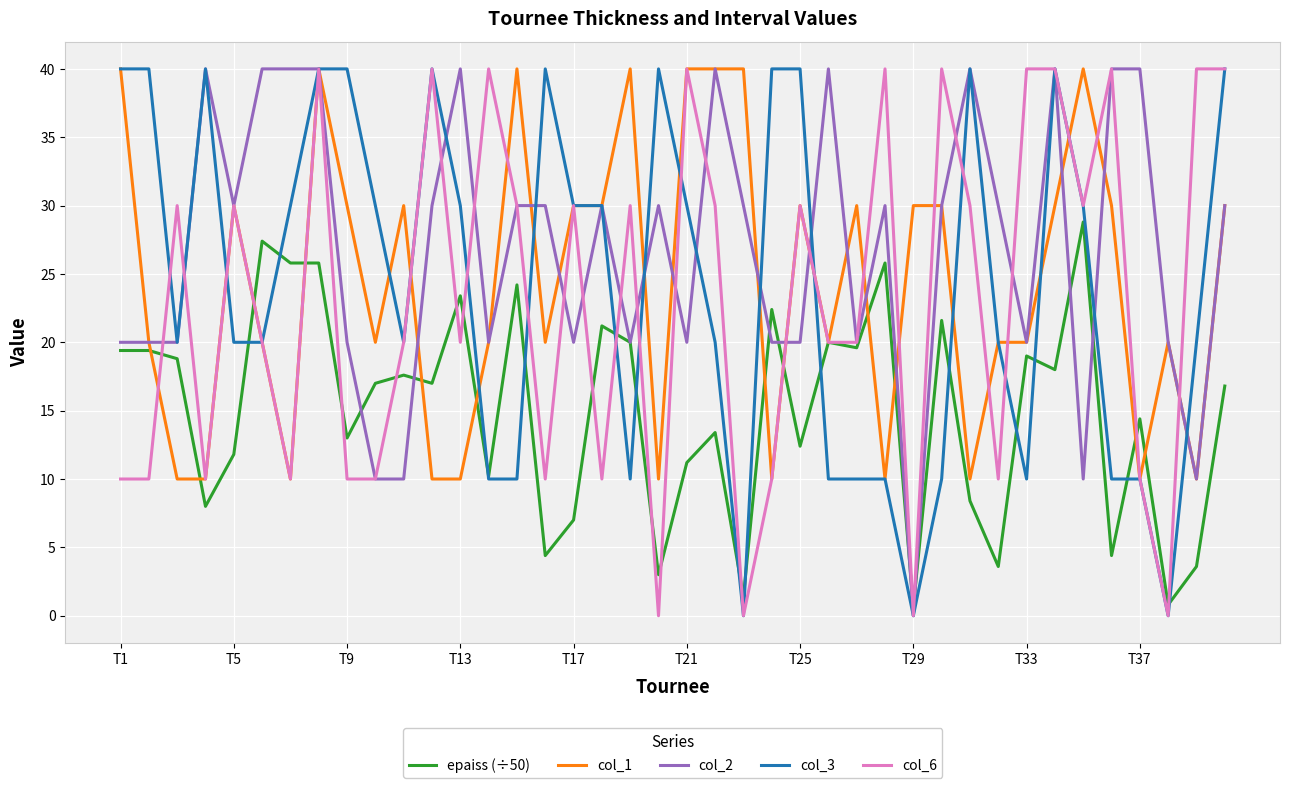

What is the minimum value for col_1?

10.0